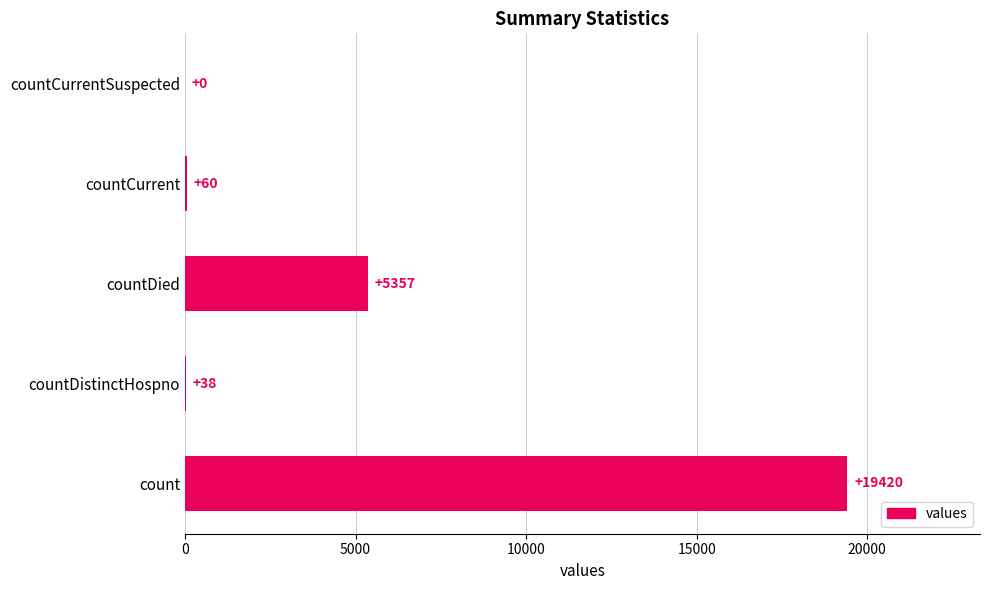

Reading bottom to top, extract all data points from this chart.

count=19420	countDistinctHospno=38	countDied=5357	countCurrent=60	countCurrentSuspected=0